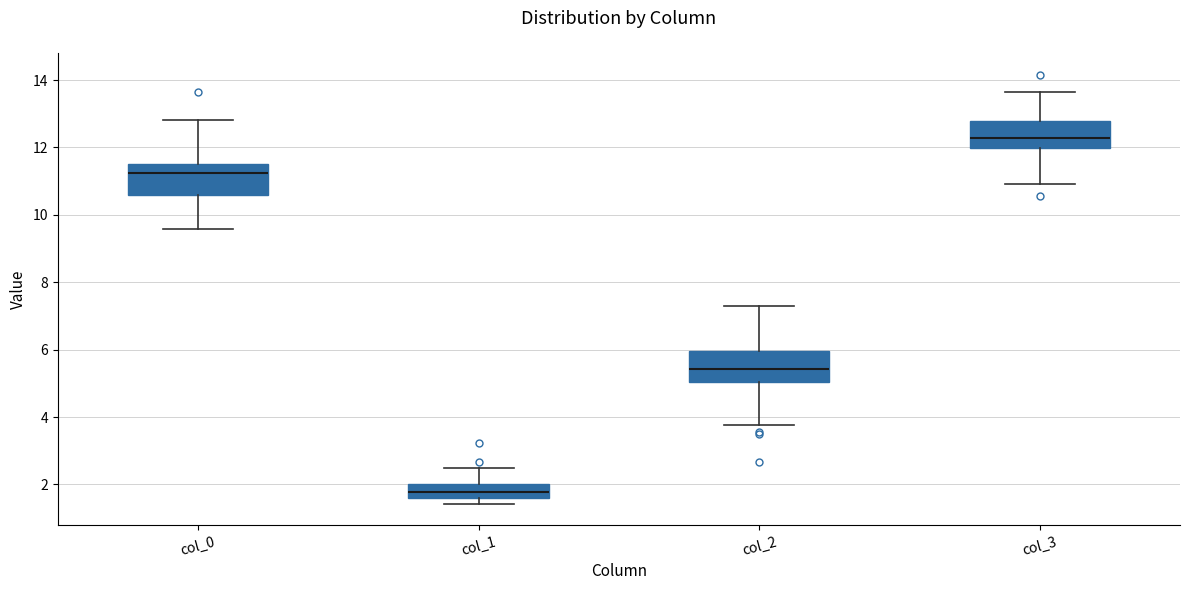

Where is the lower edge of the box for col_3 on the y-axis? The values are not printed on the chart, so give them approximately, as read against the axis.

12.0